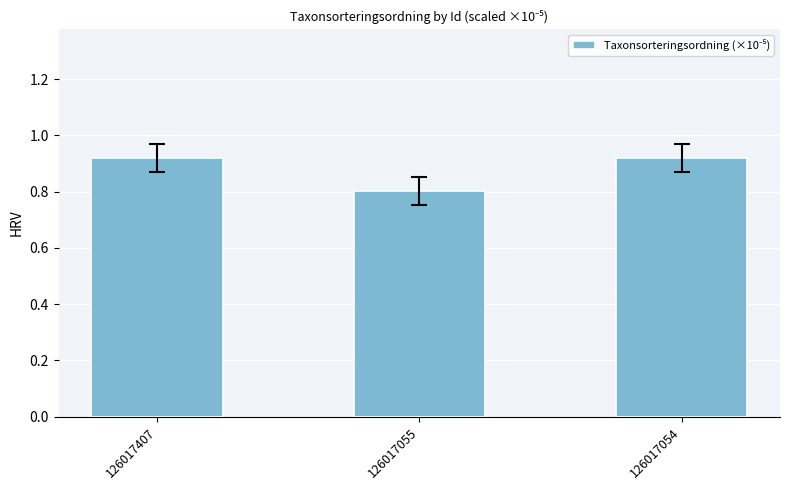

The chart shows a value of 1.1 at 126017055. True or false?

False